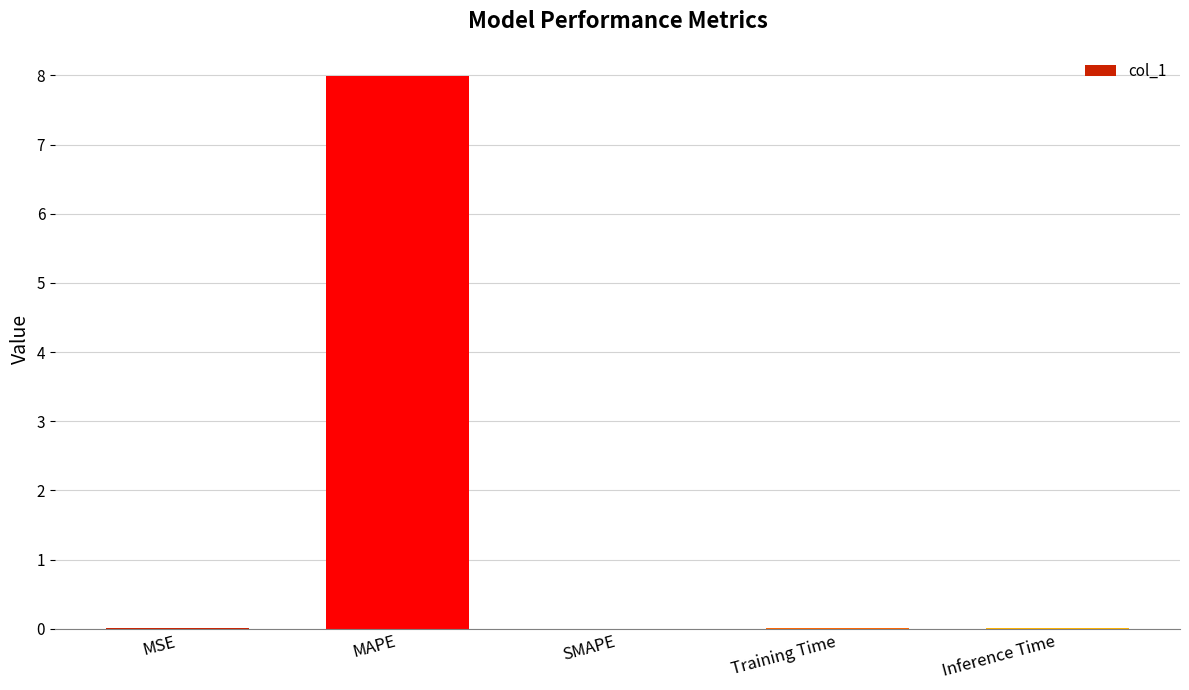

What is the greatest value displayed?

8.0